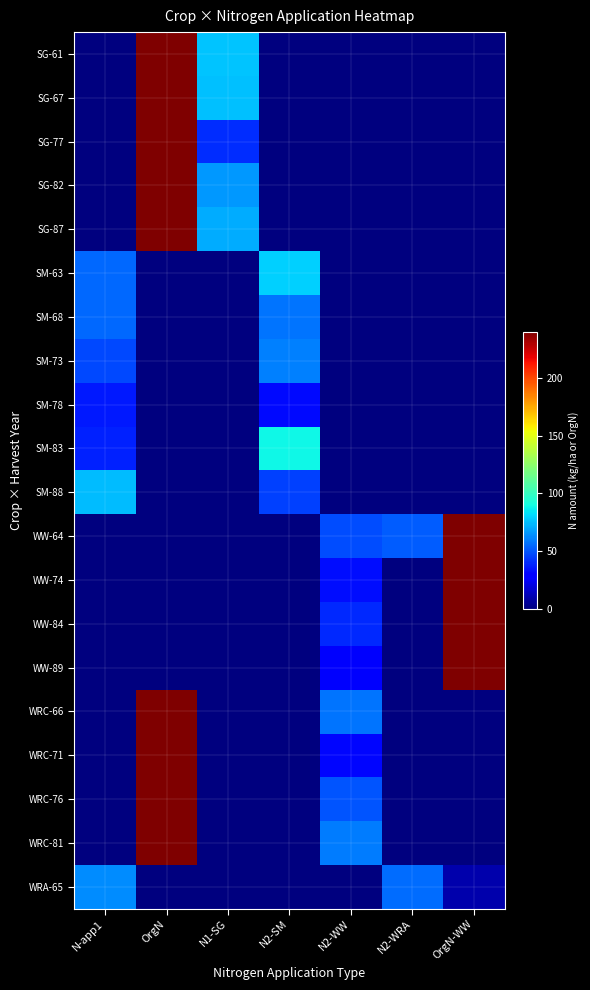

How many series are shown in this chart?

20